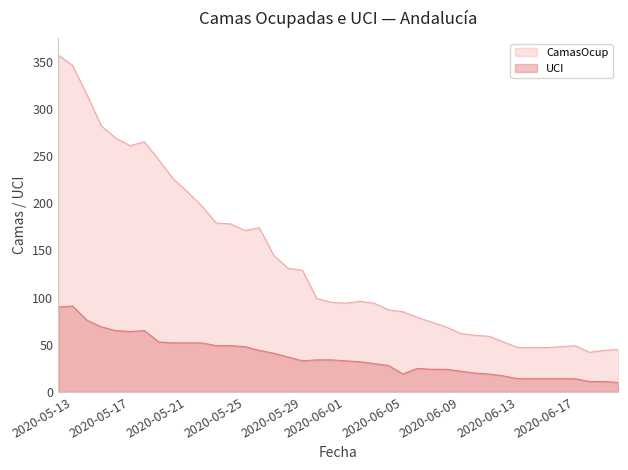

Which has a higher value, 2020-06-11 or 2020-06-07?

2020-06-07